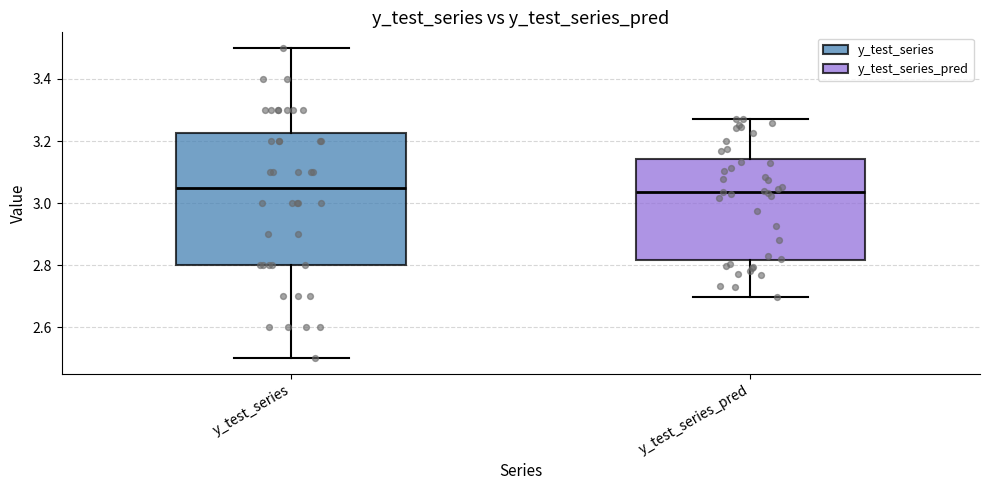

Where does the lower whisker of the box for y_test_series_pred end on the y-axis? The values are not printed on the chart, so give them approximately, as read against the axis.

2.70